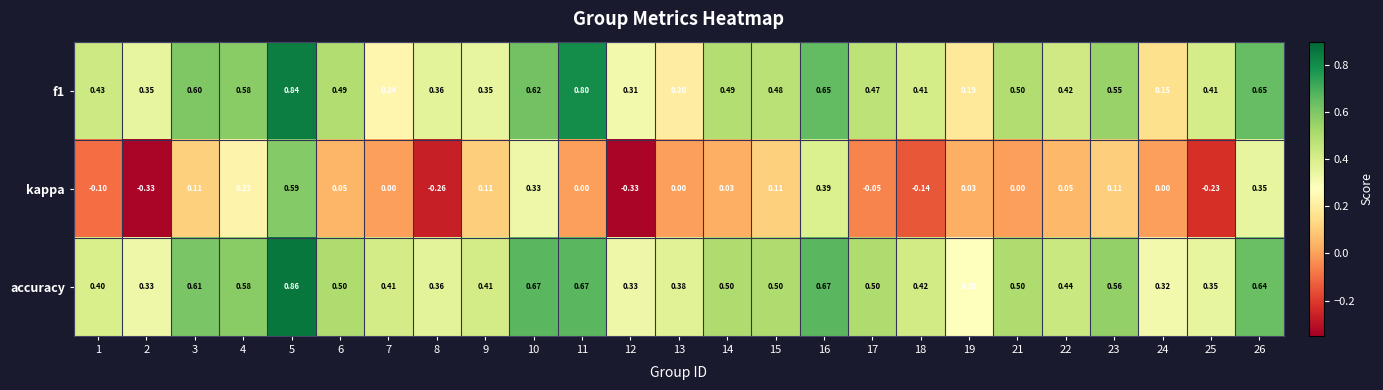

Which series has the widest spread of values?

kappa